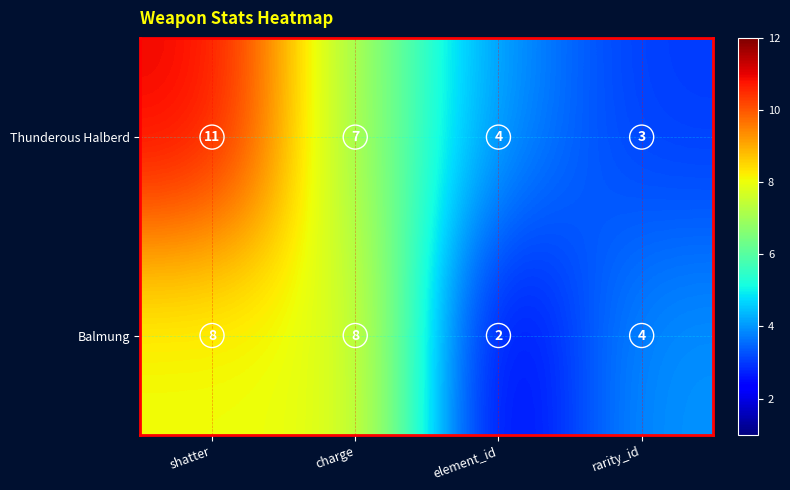

Count the Thunderous Halberd values in the range 4 to 11.

3